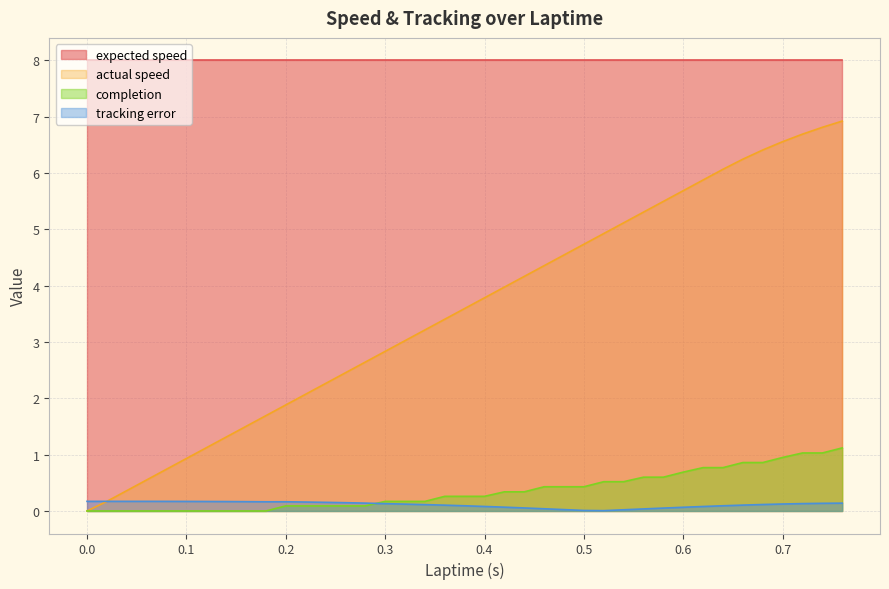

True or false: actual speed and completion intersect in this chart.

False